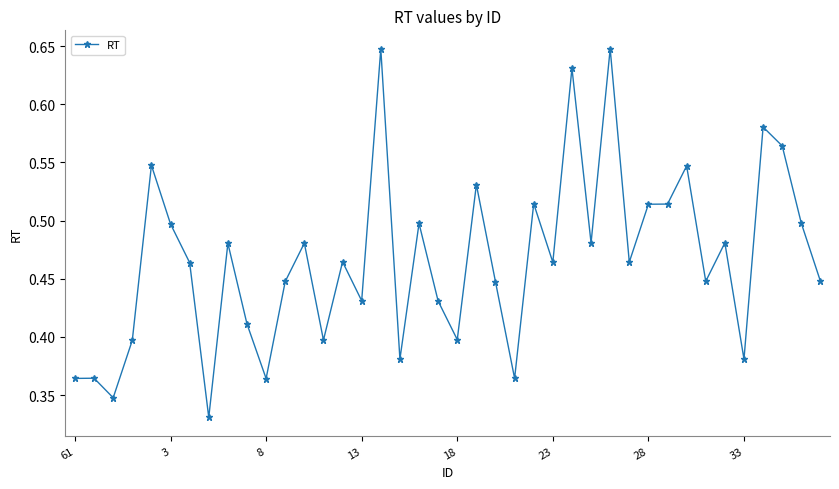

True or false: the data has more than 1 interior local peaks.

True